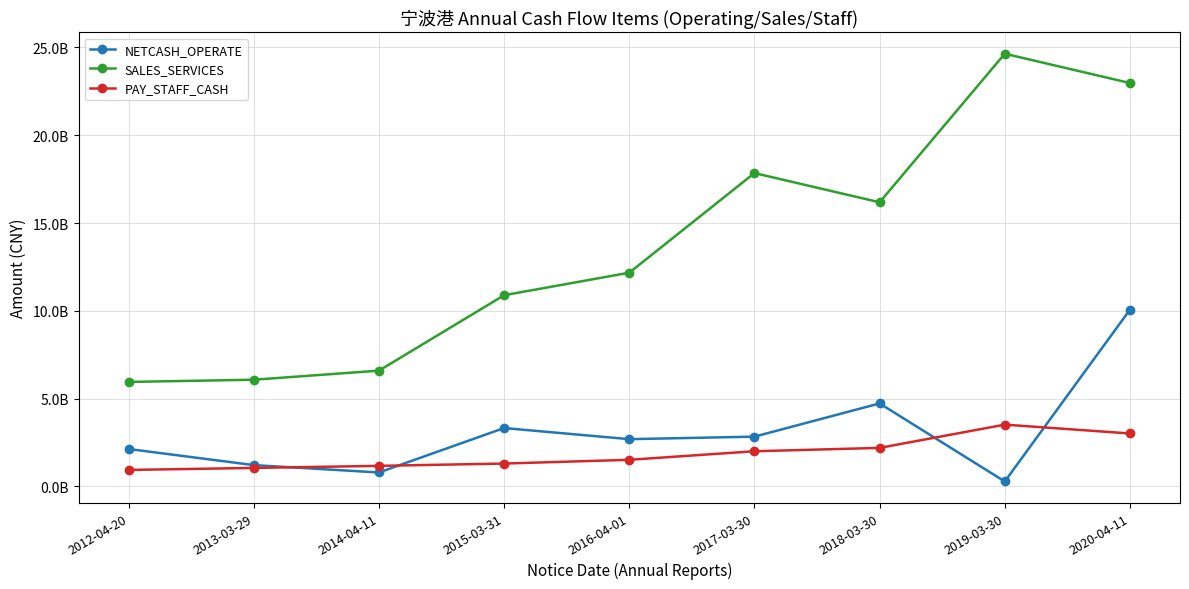

Which series changed the most between 2019-03-30 and 2020-04-11?

NETCASH_OPERATE